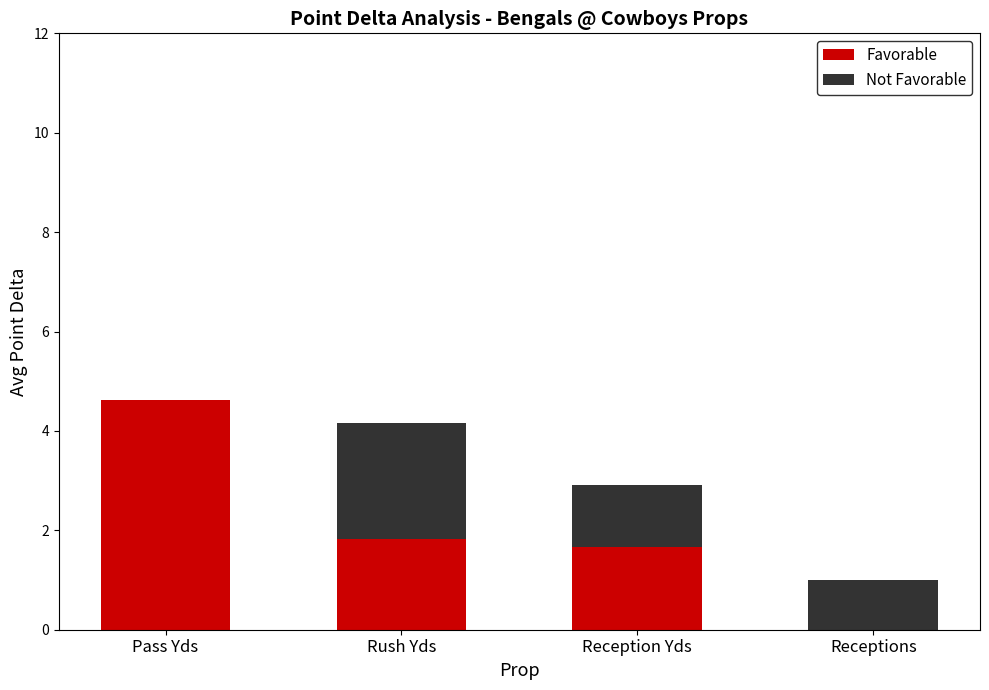

The Favorable series shows 0.6 at Rush Yds. True or false?

False